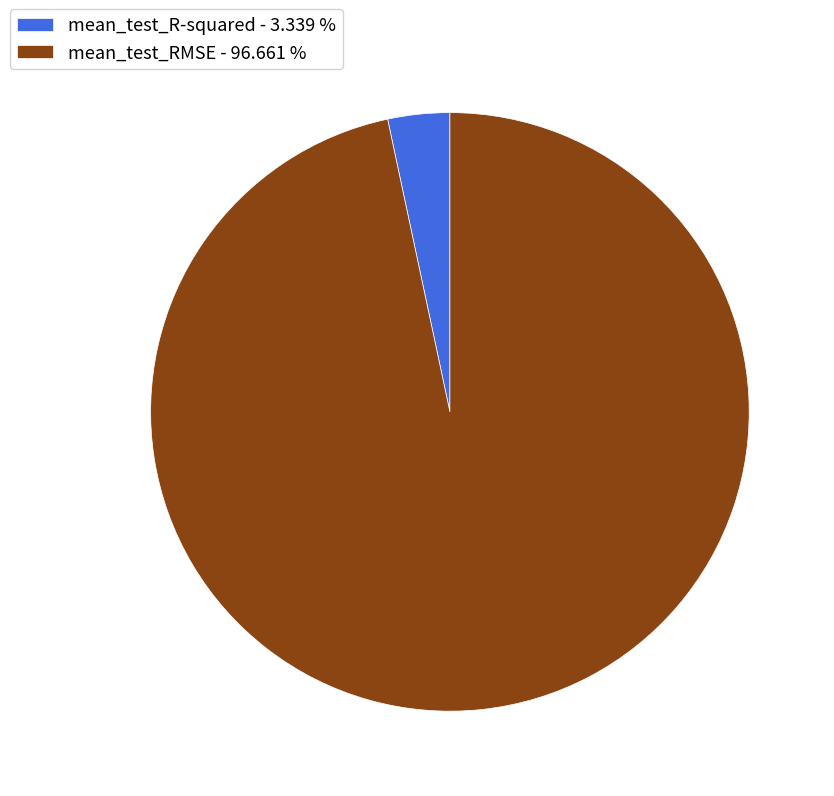

Is the sum of mean_test_RMSE - 96.661 % and mean_test_R-squared - 3.339 % greater than half?

Yes